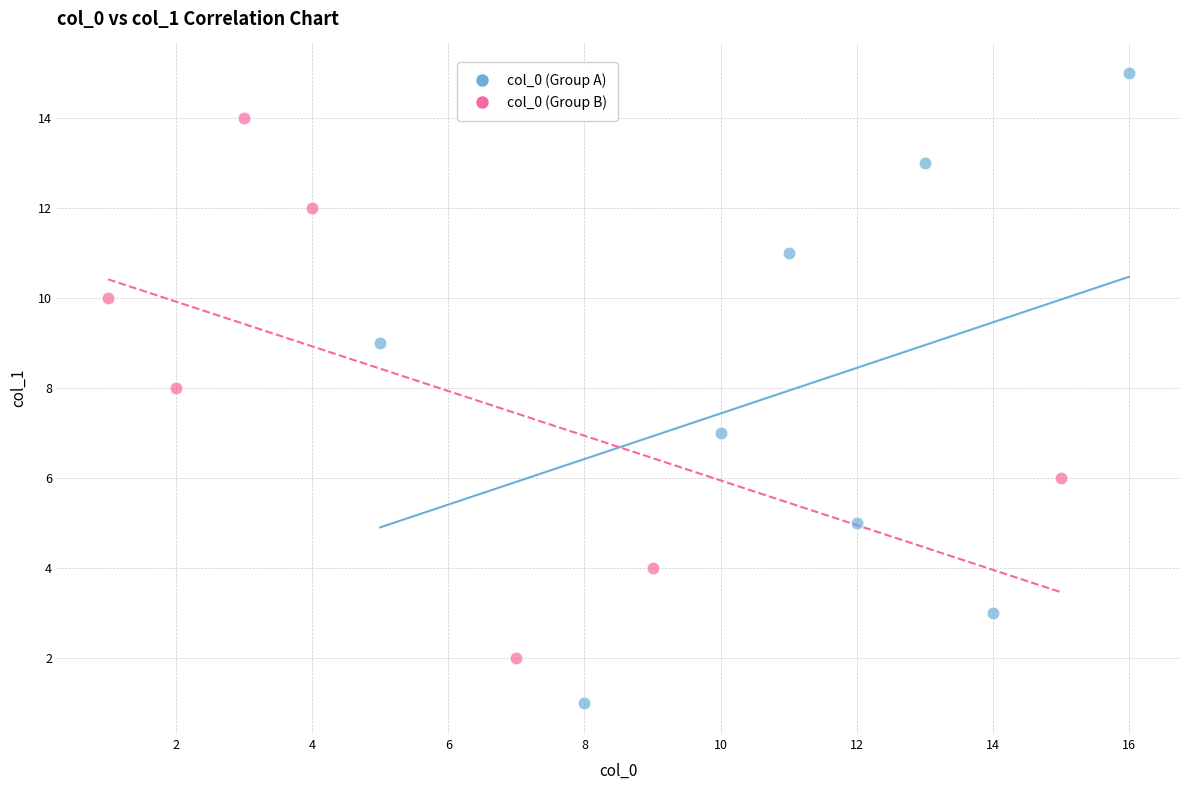

Which series contains the highest Y value?

col_0 (Group A)